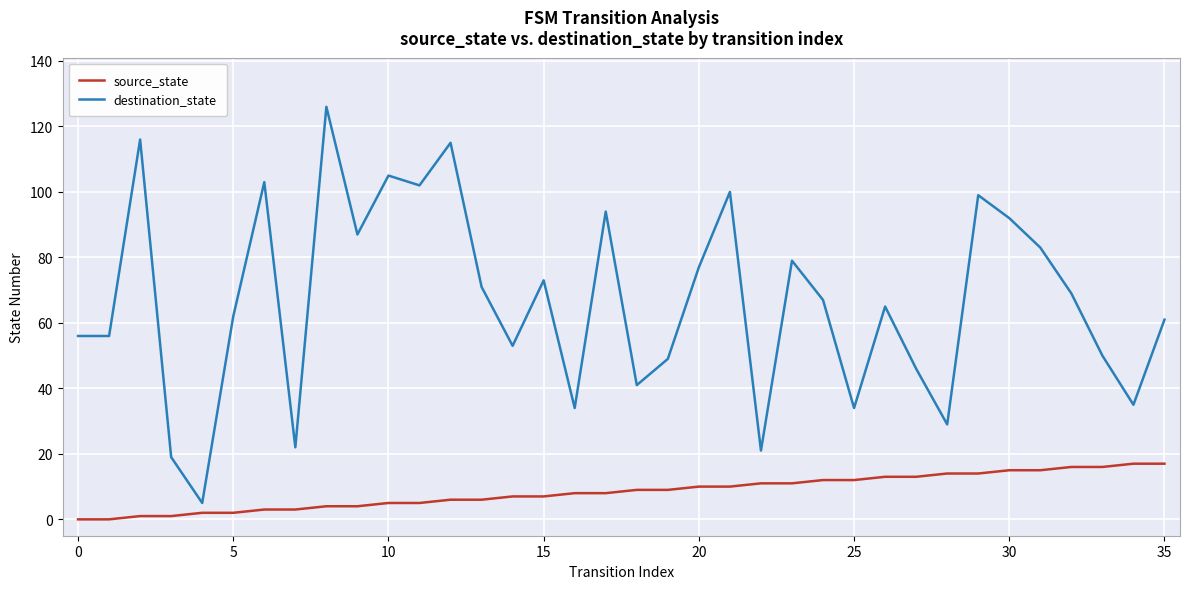

Rank the series by their maximum value, from highest to lowest.

destination_state, source_state